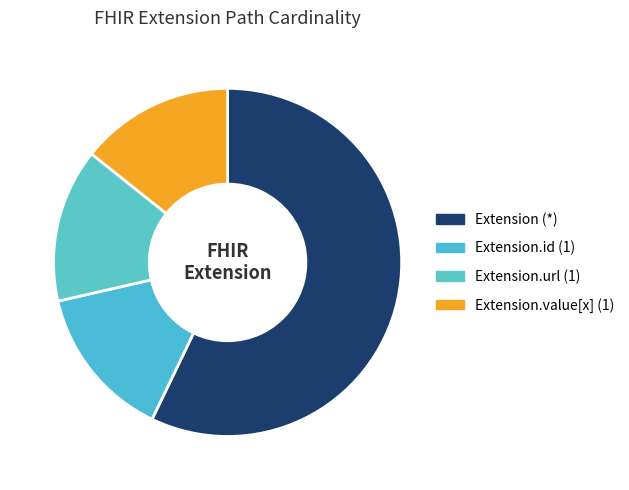

How many segments does this pie chart have?

4